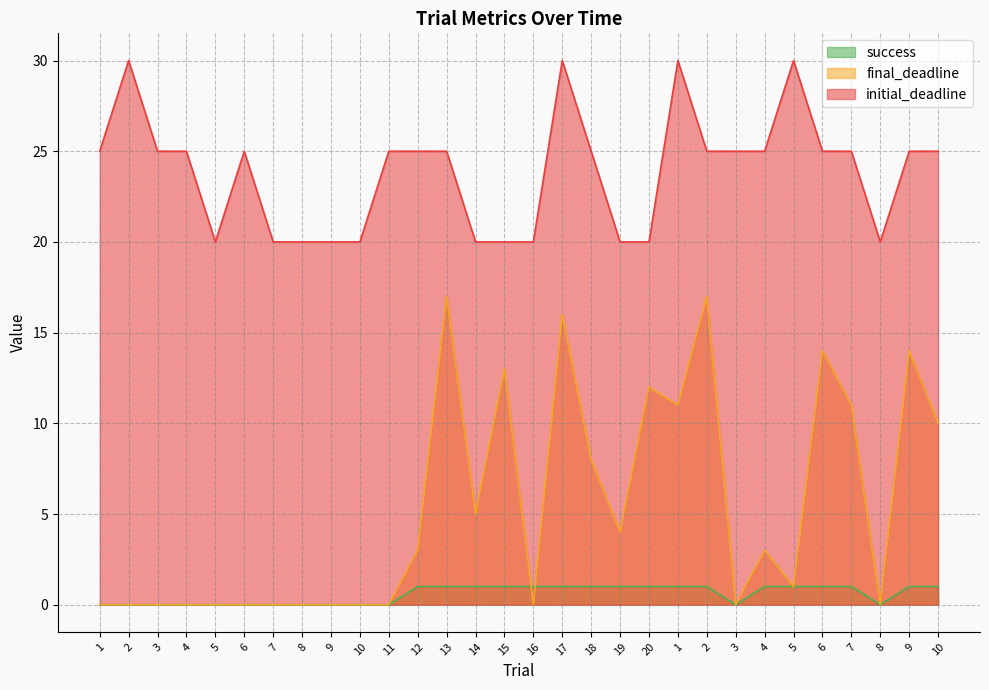

At which category does the chart reach its peak across all series?

2